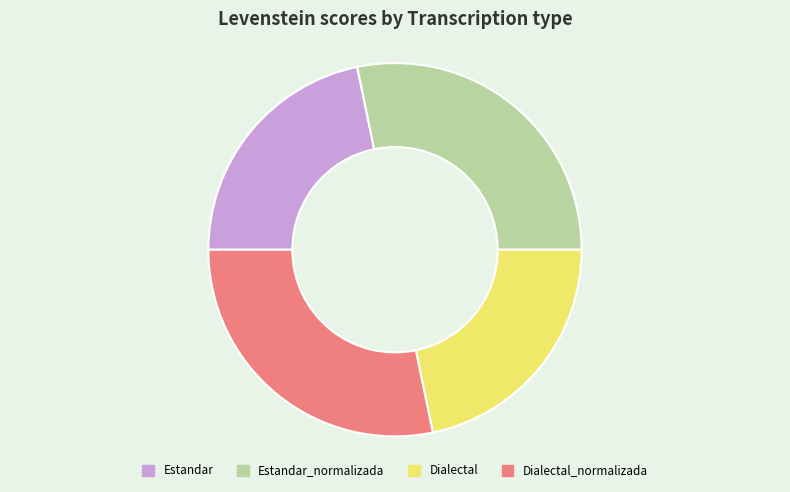

Is the sum of Dialectal and Estandar greater than half?

No